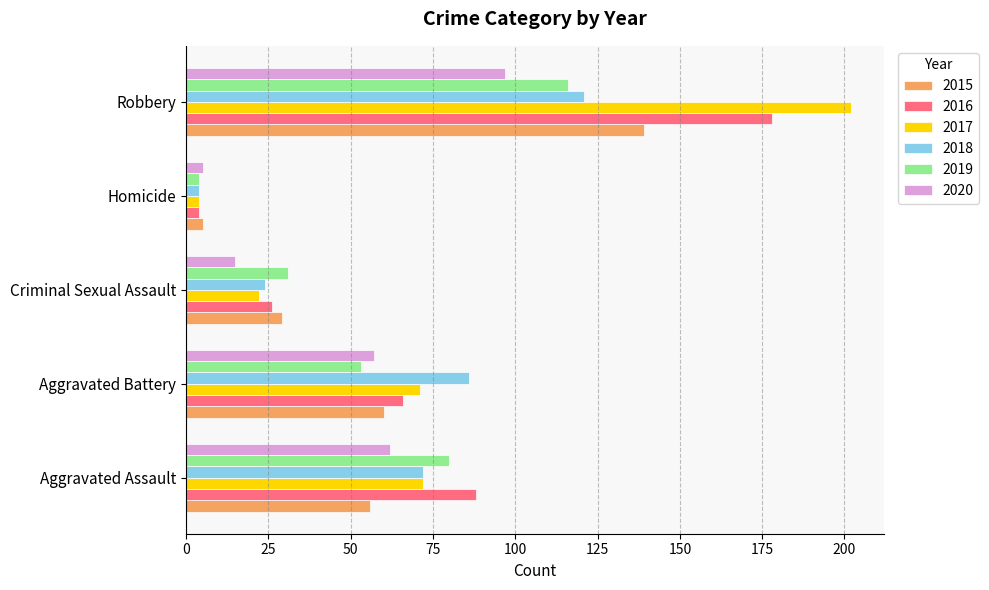

Where is 2016 nearest to the value 91?

Aggravated Assault